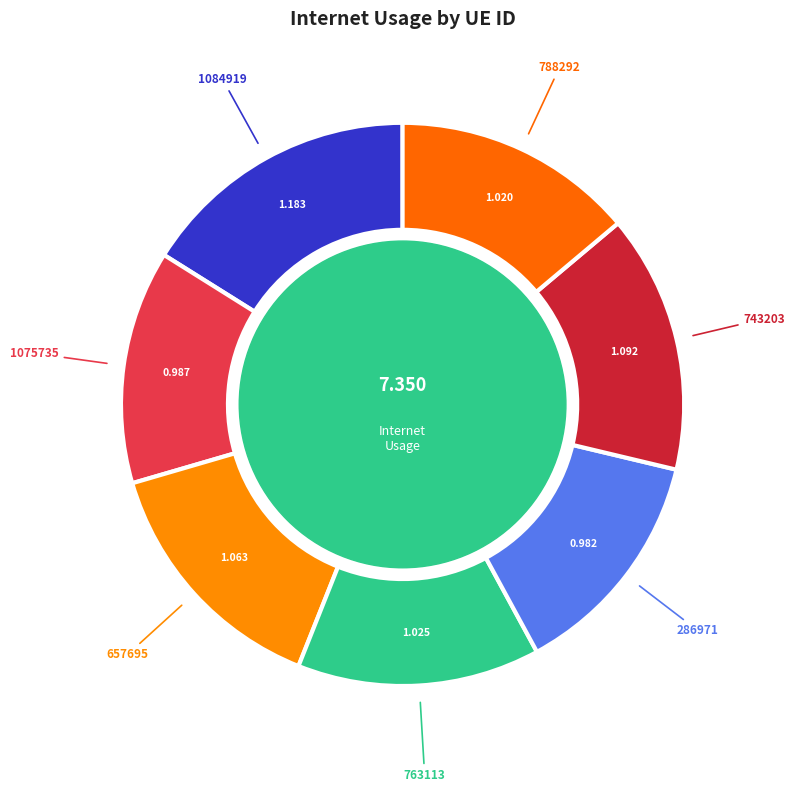

True or false: 286971 accounts for 20% of the total.

False